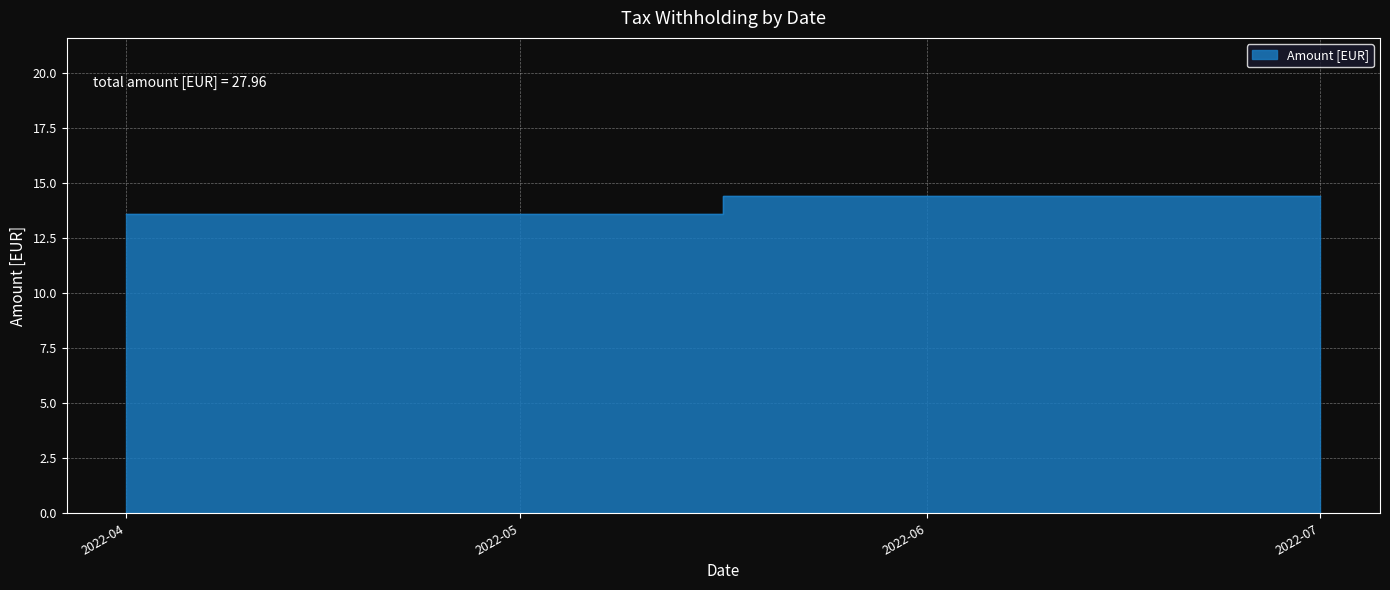

Which label corresponds to the smallest value in the chart?

2022-04-01